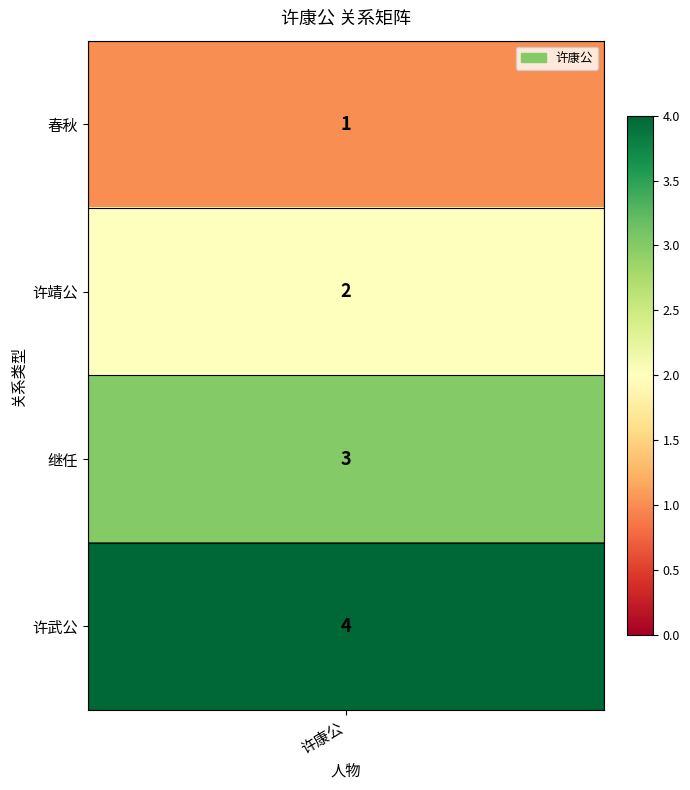

Read the value at 许武公.

4